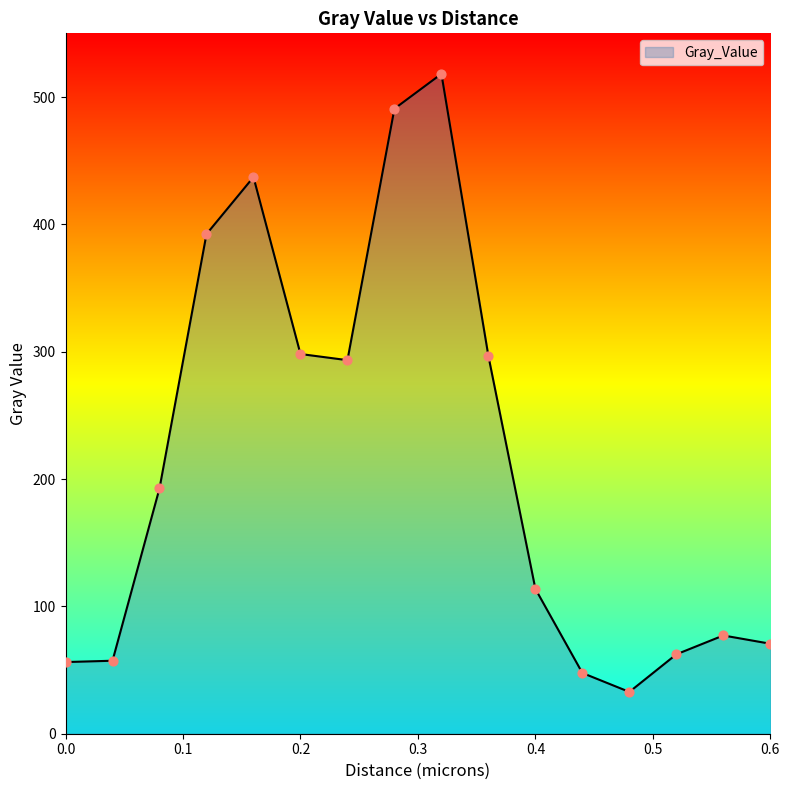

What is the minimum value shown in the chart?

32.8